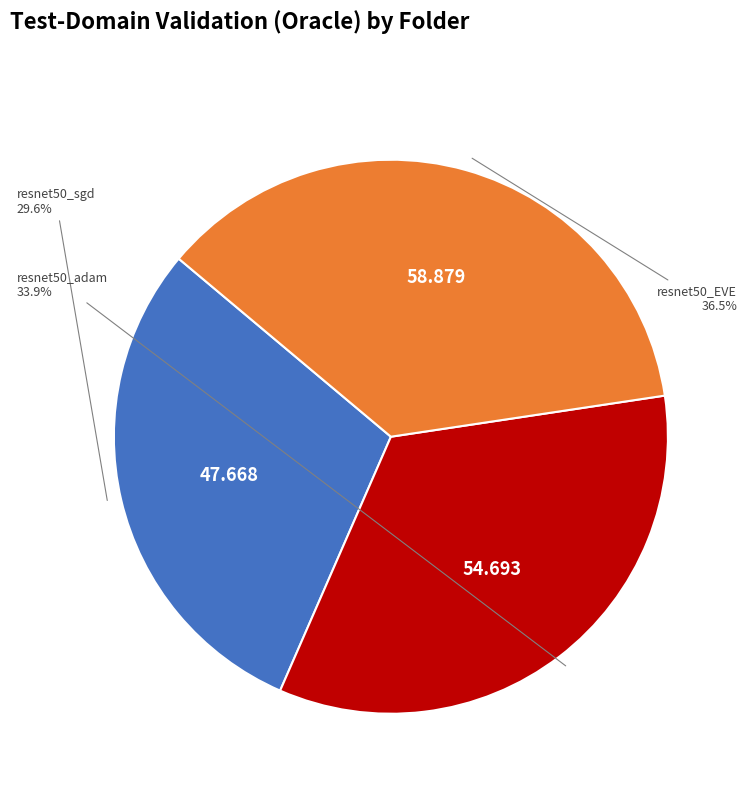

Is there a majority slice in this chart?

No